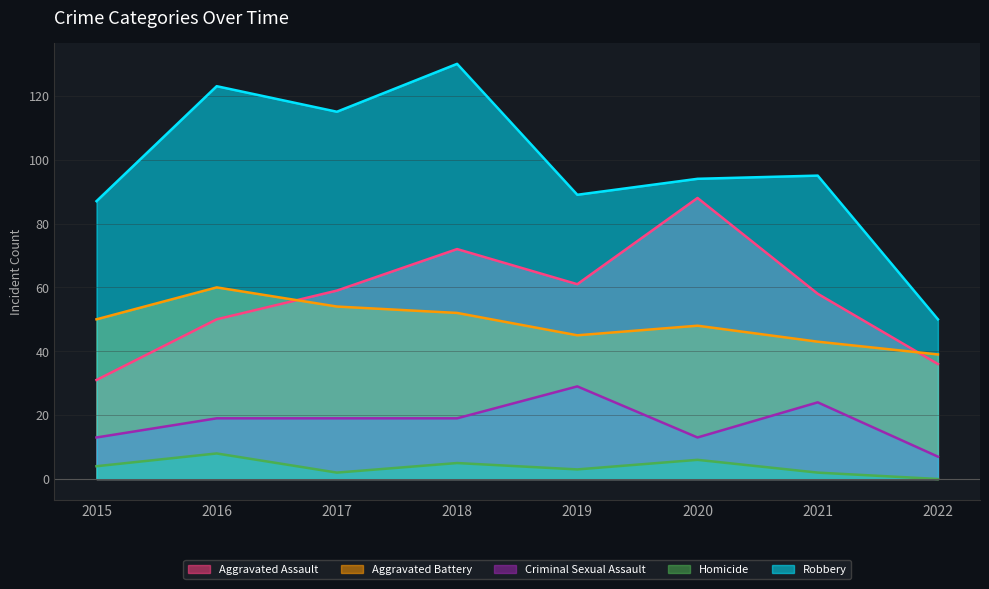

The value of Aggravated Battery at 2022 is 20. True or false?

False